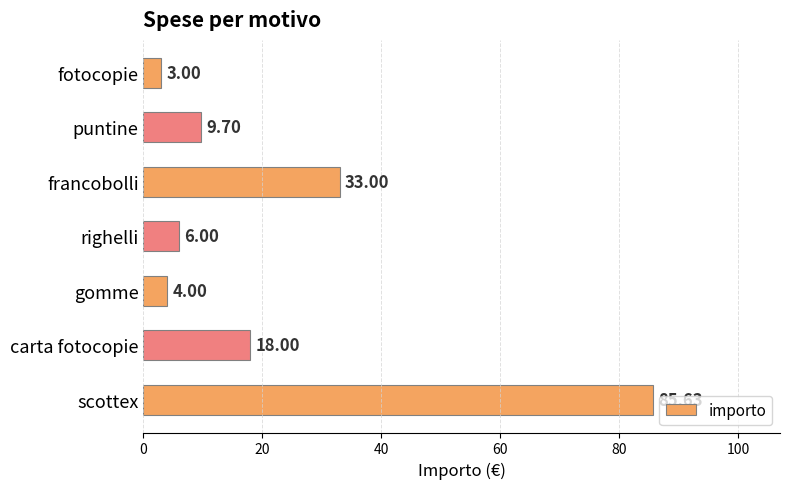

Which category has the highest value across all series?

scottex